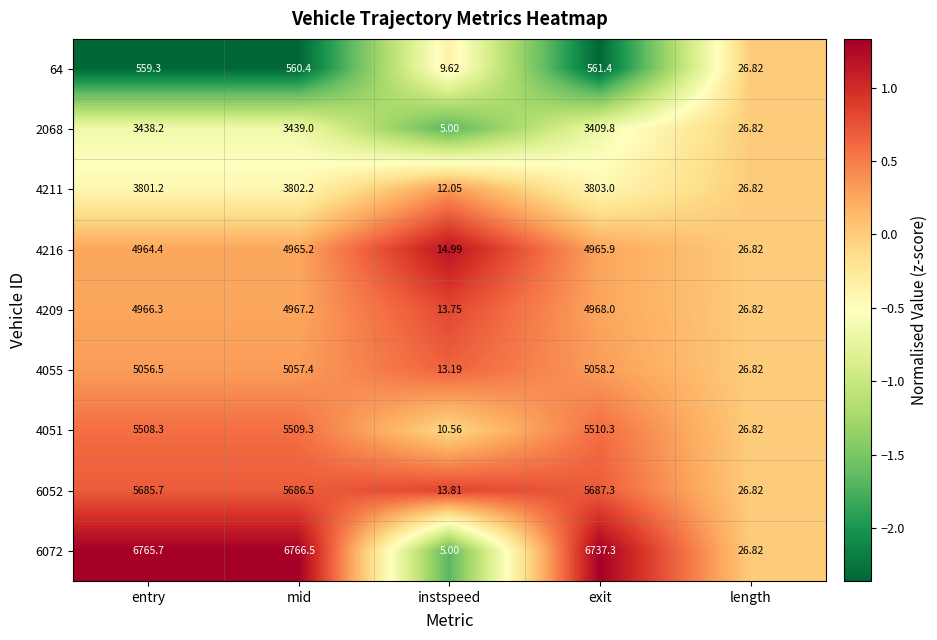

Where is 4055 nearest to the value 2535?

length